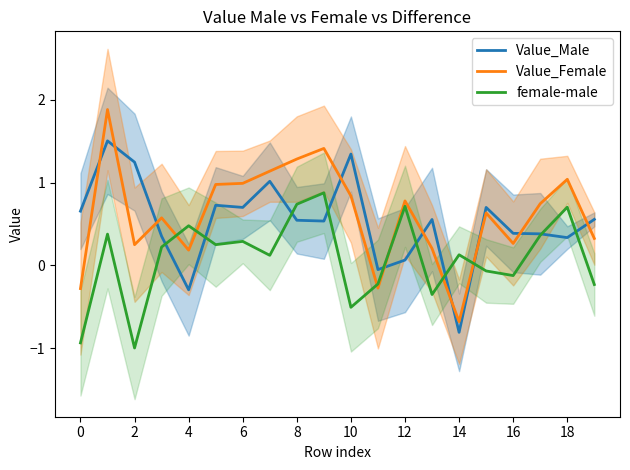

True or false: Value_Male has a value of 0.7 at 6.

True